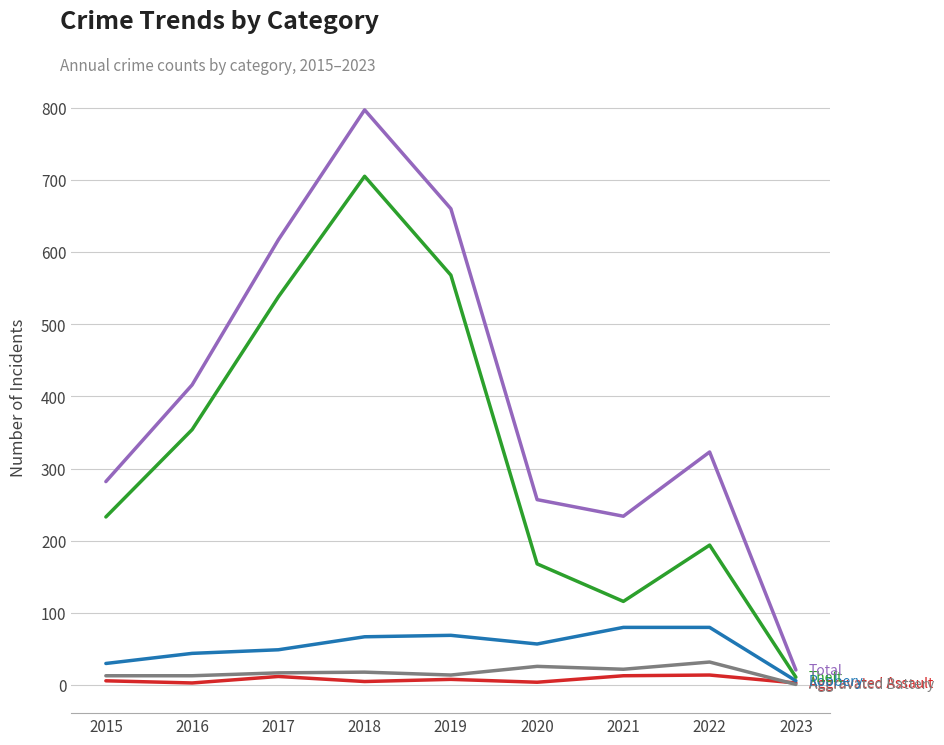

At which category is the sum across all series the highest?

2018